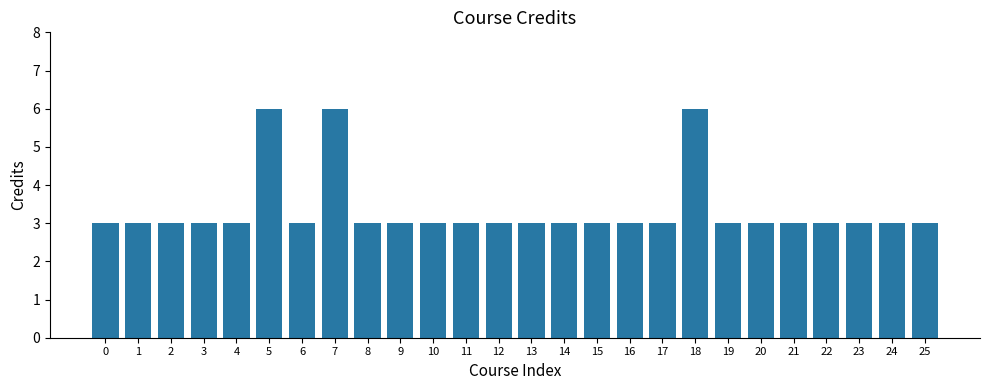

What is the approximate value at 4?

3